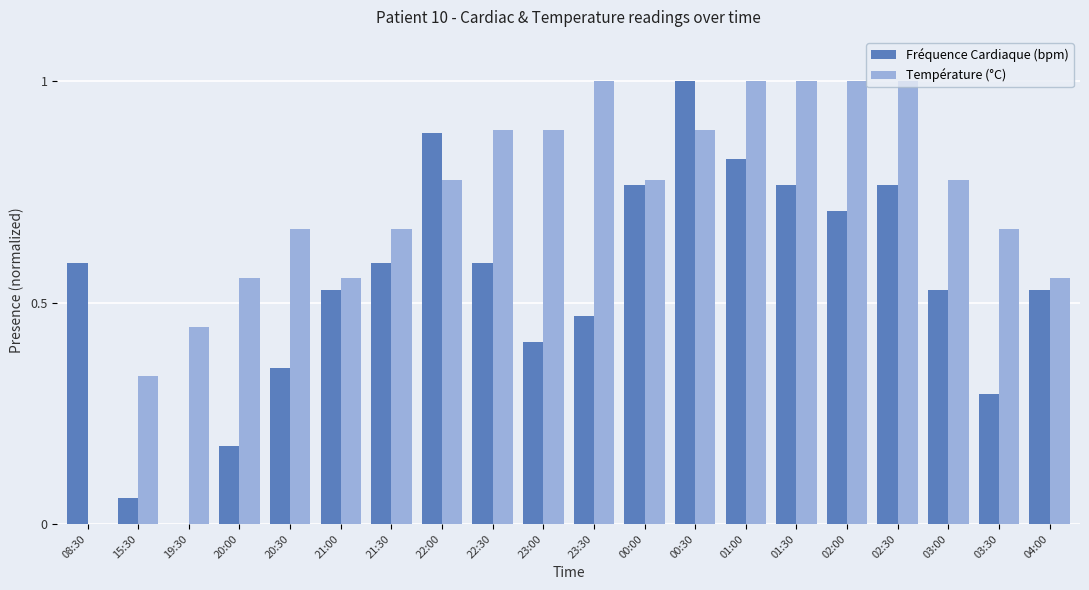

What is the sum of all Température (°C) values?

14.4